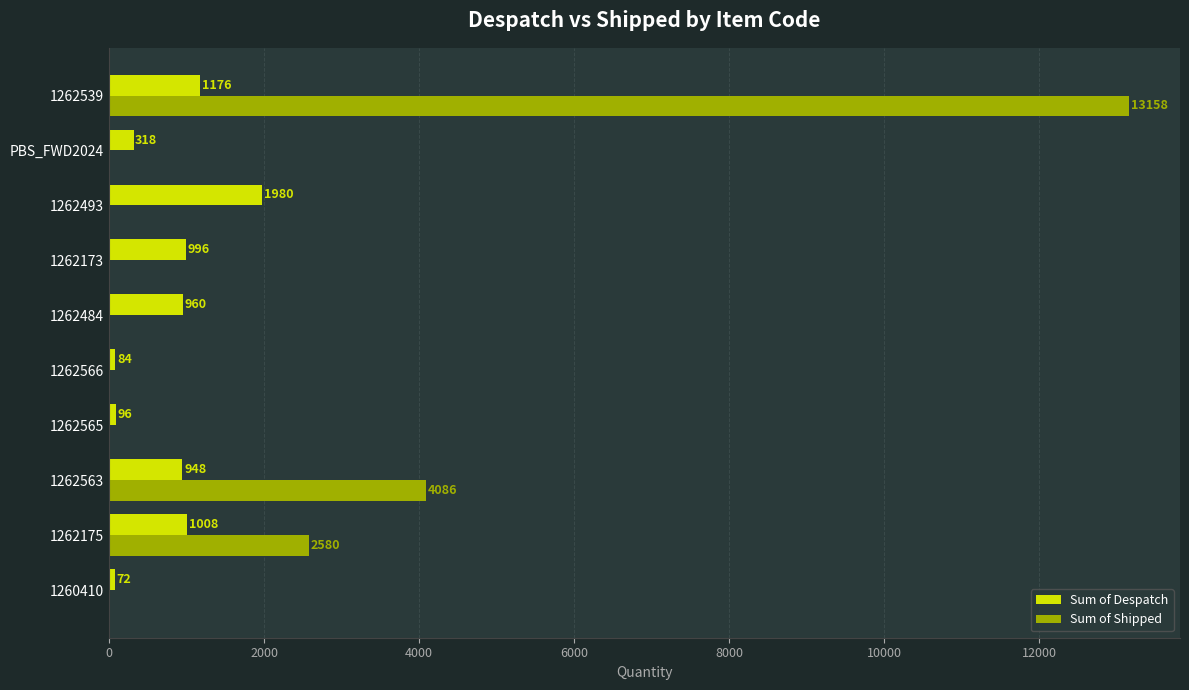

What is the maximum value for Sum of Despatch?

1980